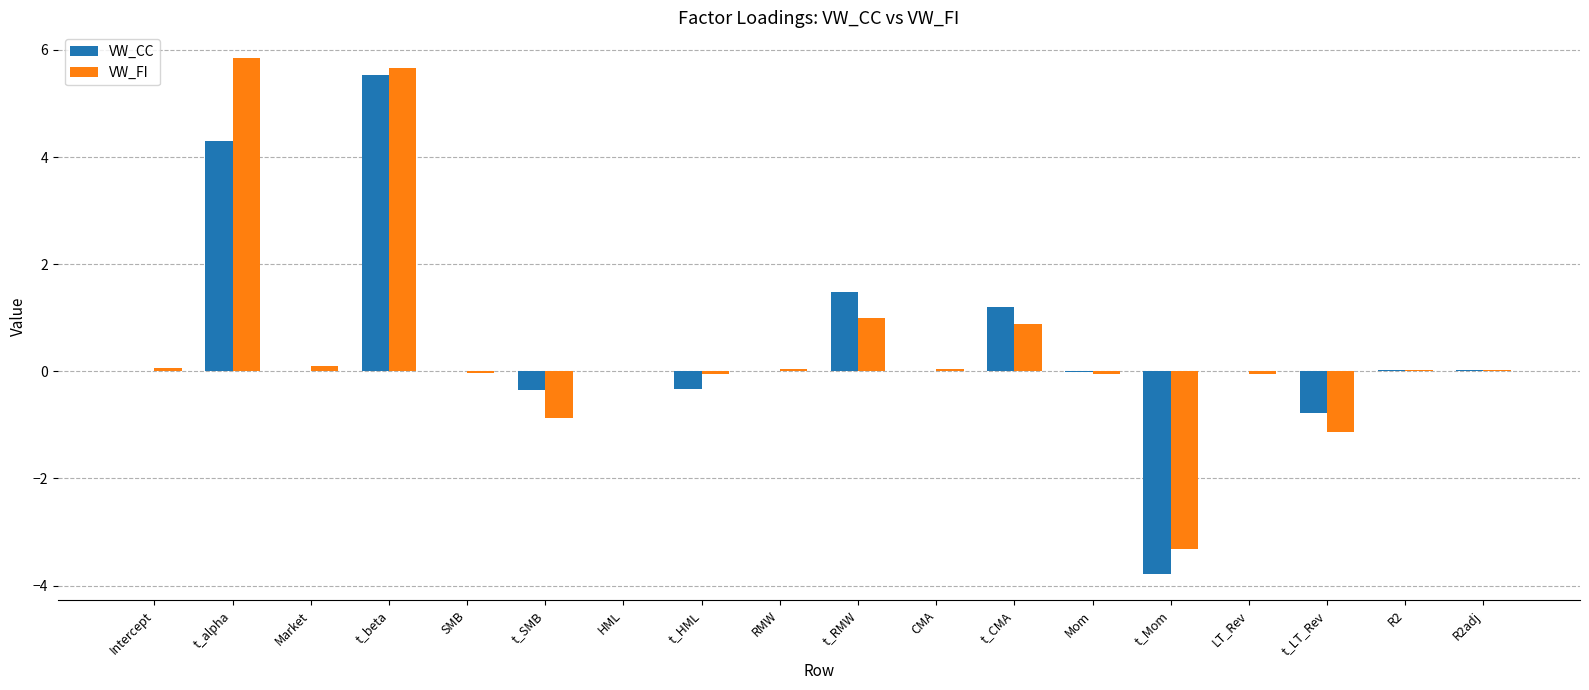

The value of VW_CC at t_RMW is 1.5. True or false?

True